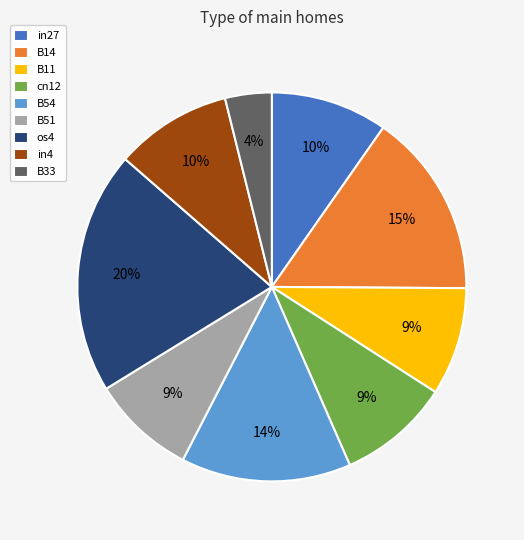

How many slices are in this pie chart?

9